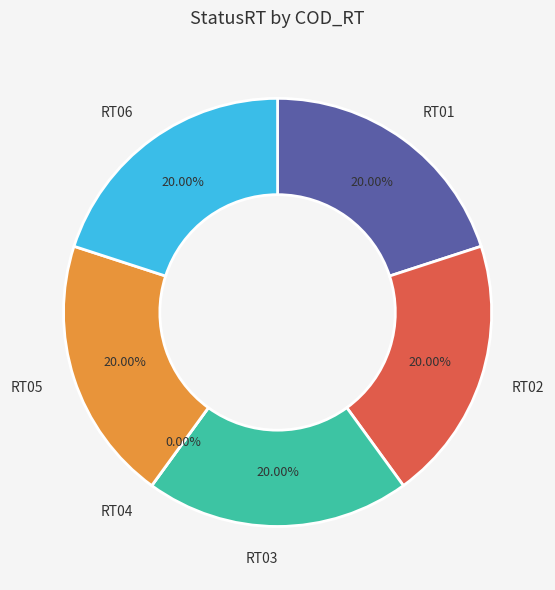

Which category has the biggest portion of the pie?

RT01